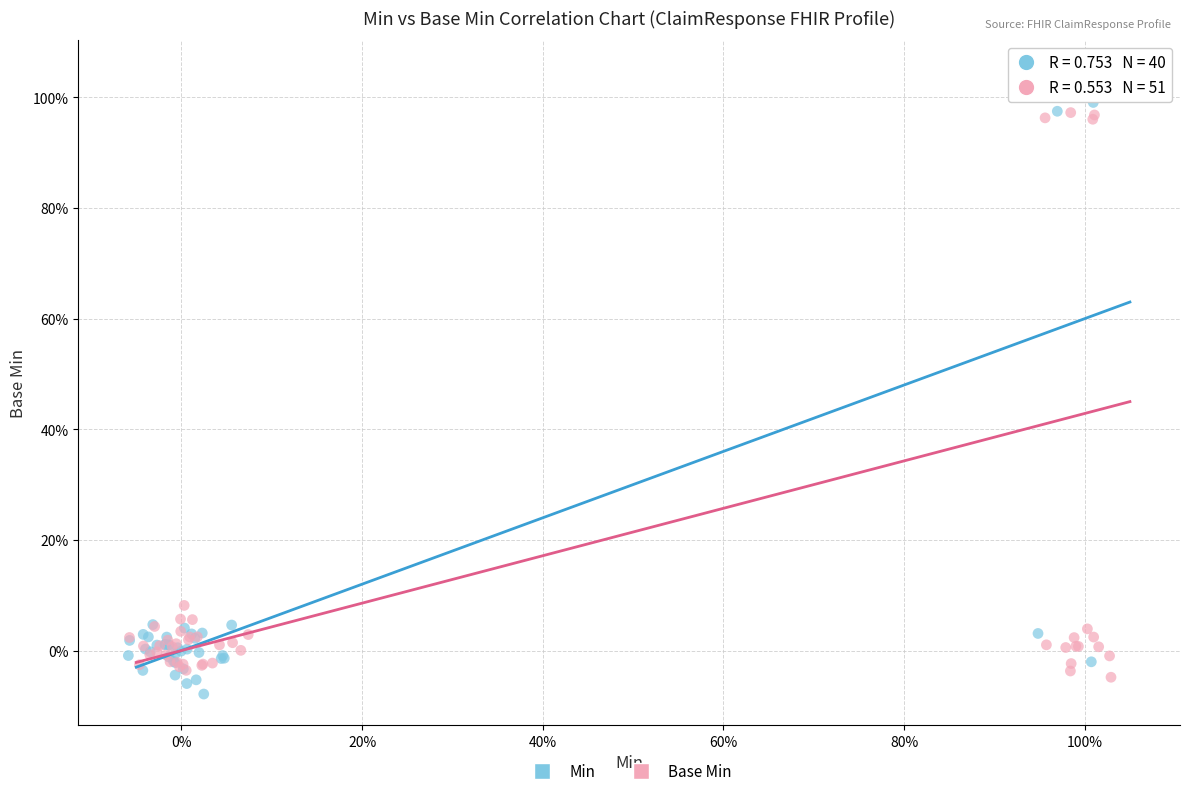

What are all the series names shown in the legend?

Min, Base Min